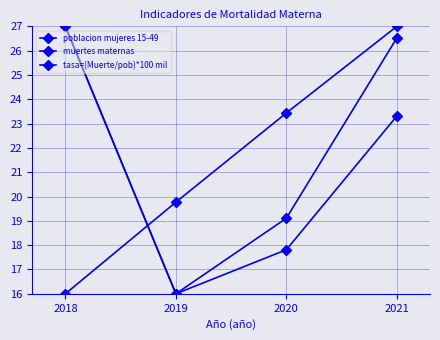

Where do tasa=(Muerte/pob)*100 mil and poblacion mujeres 15-49 first cross each other?

2018 and 2019